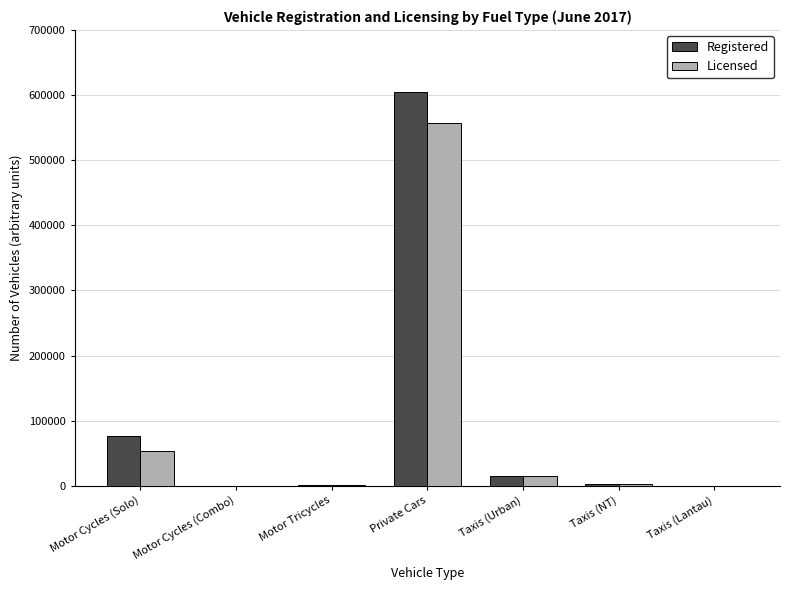

Which series changed the most between Private Cars and Taxis (Lantau)?

Registered